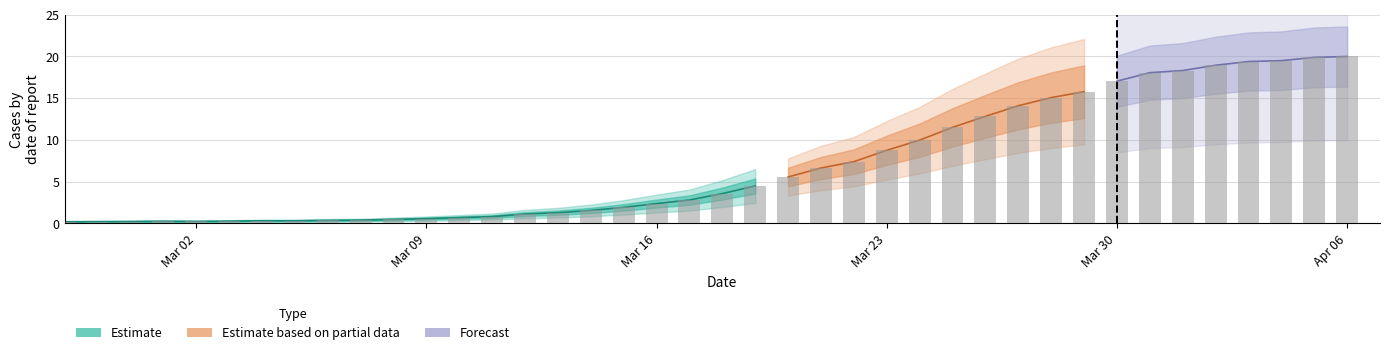

Rank the categories by value from highest to lowest.

2020-04-06, 2020-04-05, 2020-04-04, 2020-04-03, 2020-04-02, 2020-04-01, 2020-03-31, 2020-03-30, 2020-03-29, 2020-03-28, 2020-03-27, 2020-03-26, 2020-03-25, 2020-03-24, 2020-03-23, 2020-03-22, 2020-03-21, 2020-03-20, 2020-03-19, 2020-03-18, 2020-03-17, 2020-03-16, 2020-03-15, 2020-03-14, 2020-03-13, 2020-03-12, 2020-03-11, 2020-03-10, 2020-03-09, 2020-03-08, 2020-03-07, 2020-03-06, 2020-03-04, 2020-03-05, 2020-03-03, 2020-03-01, 2020-03-02, 2020-02-29, 2020-02-28, 2020-02-27